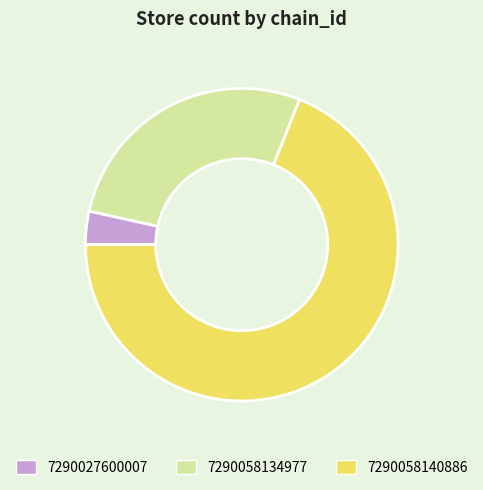

How many segments does this pie chart have?

3